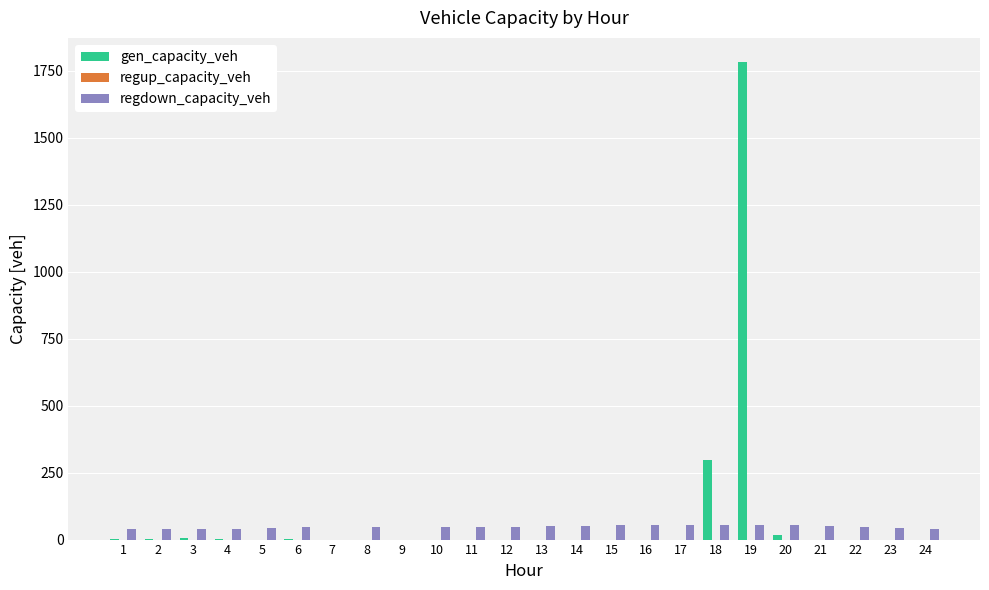

Is it true that gen_capacity_veh equals -997.2 at 5?

False